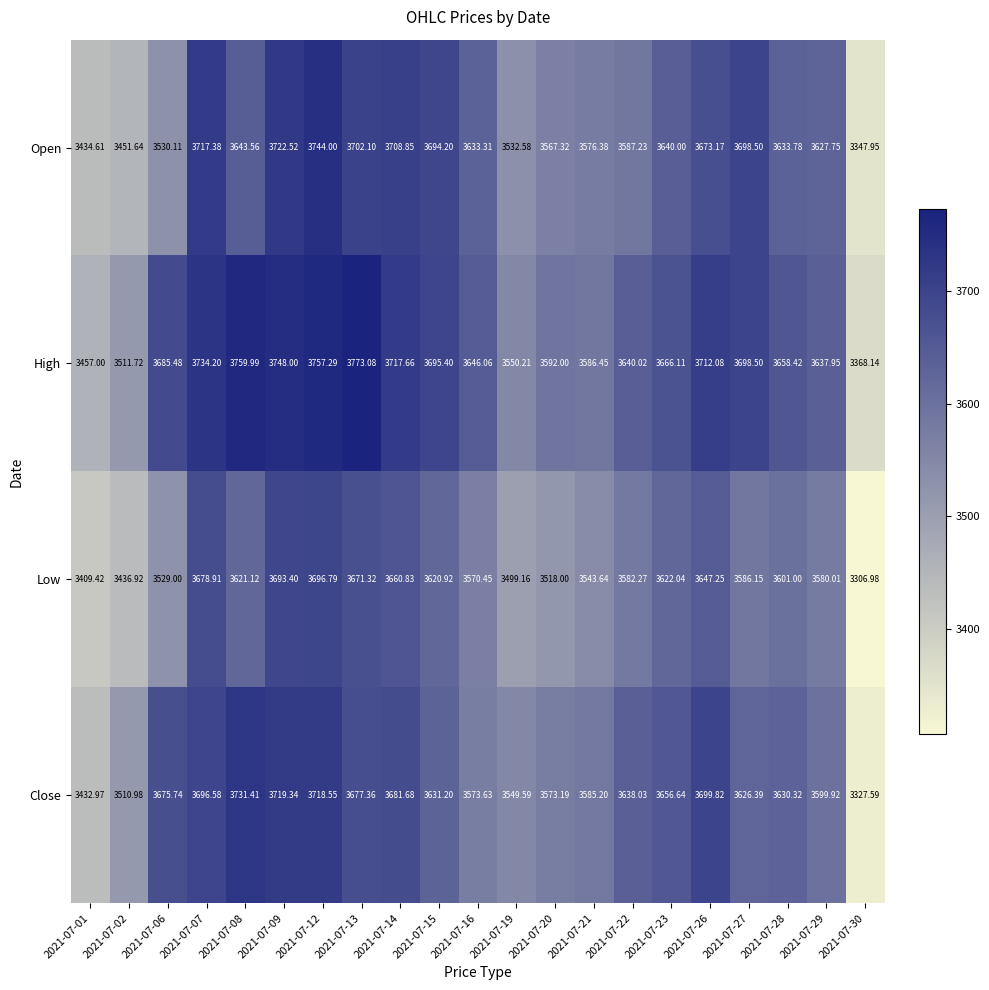

Which category has the highest value across all series?

2021-07-13